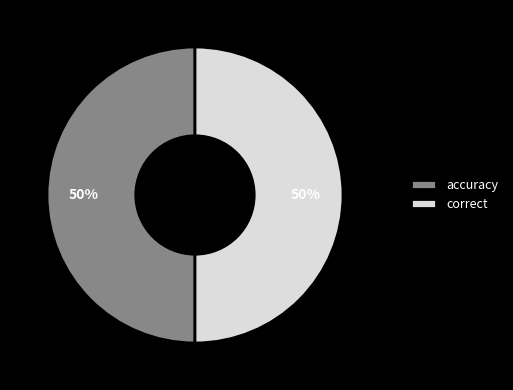

How many segments does this pie chart have?

2